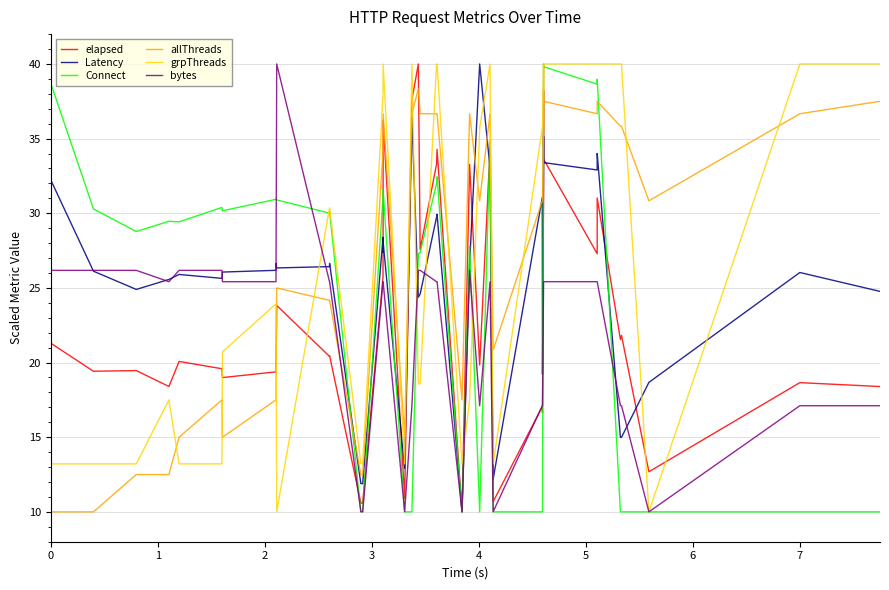

What is the average value of the Latency series?

25.6